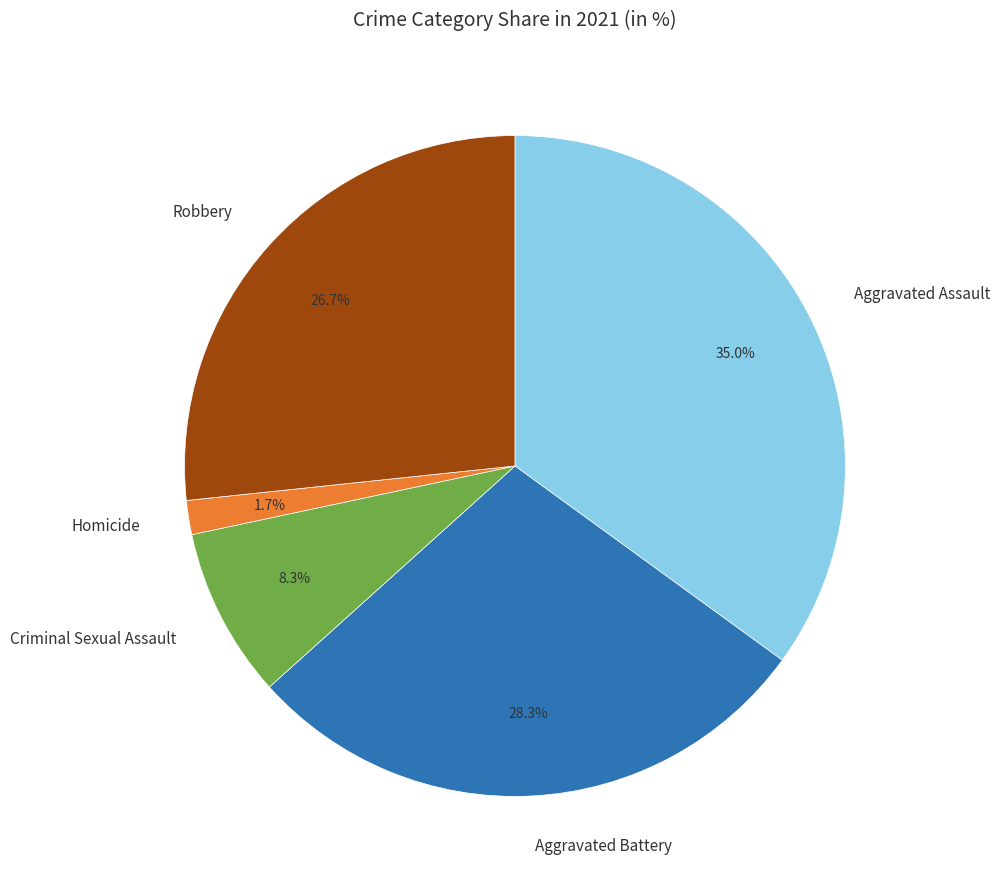

Does Criminal Sexual Assault account for over 50% of the chart?

No